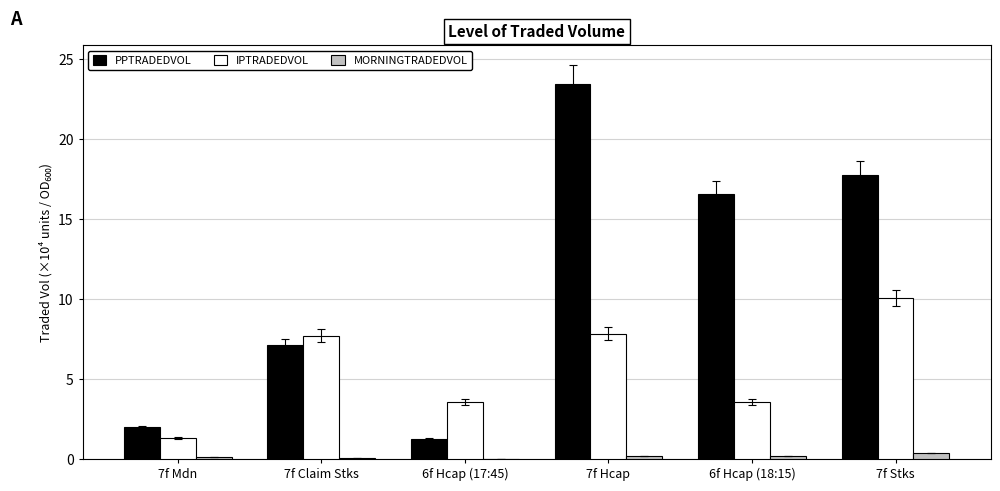

True or false: PPTRADEDVOL has a value of 5.4 at 7f Stks.

False